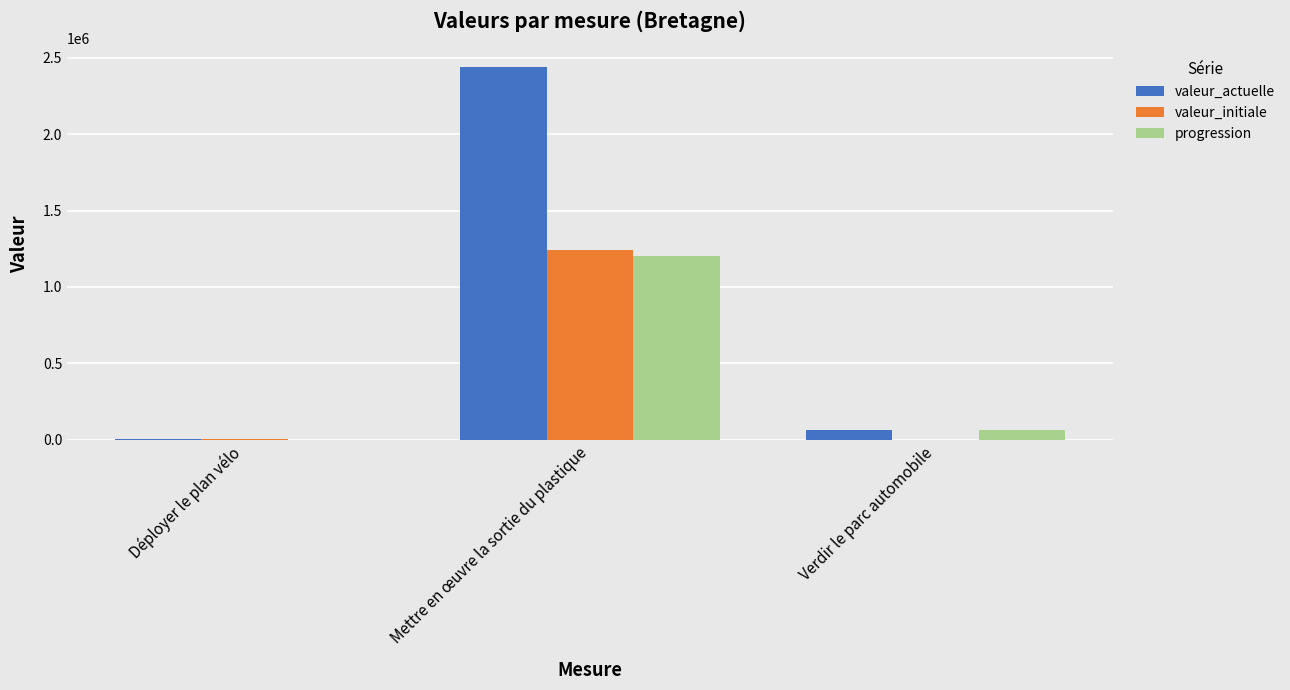

What is the maximum value shown in the chart?

2440000